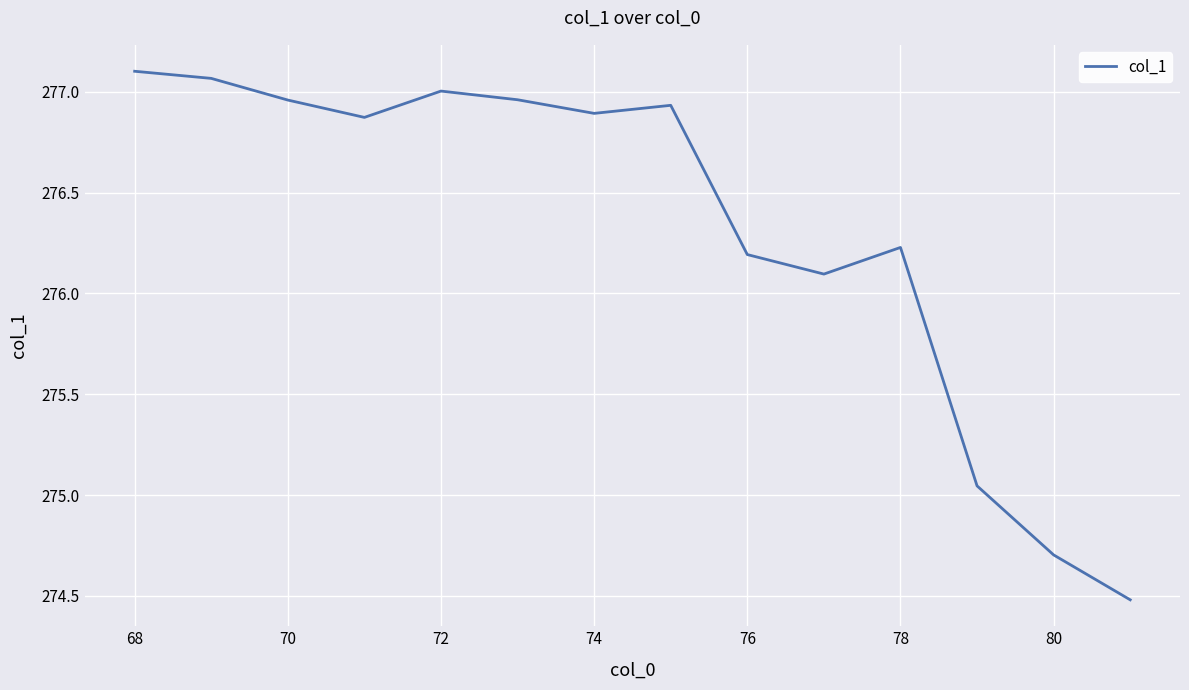

What is the difference between the maximum and minimum values?

2.6